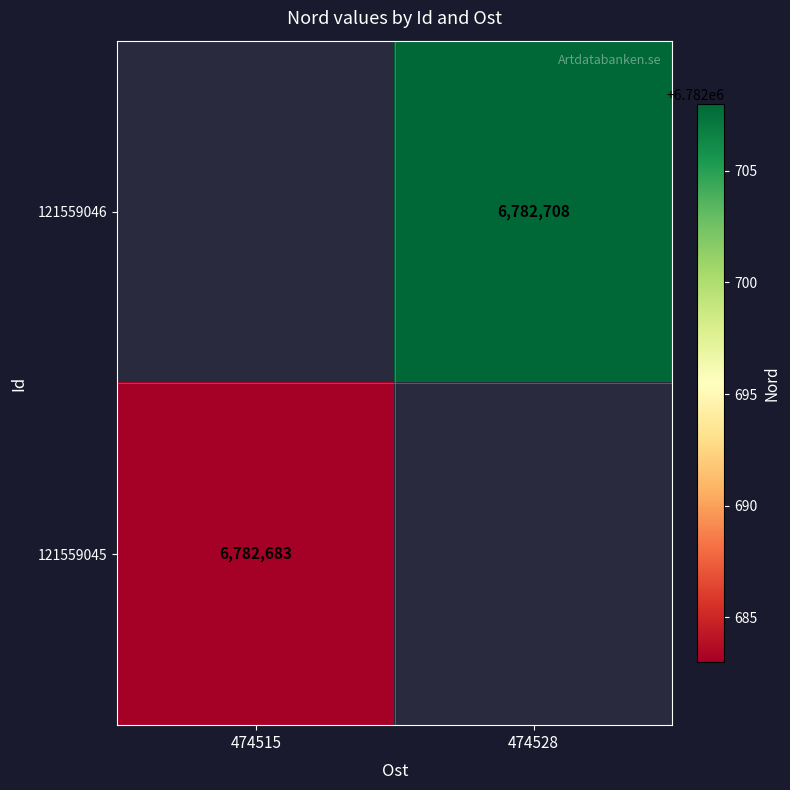

The value of 121559046 at 474528 is 6782708. True or false?

True